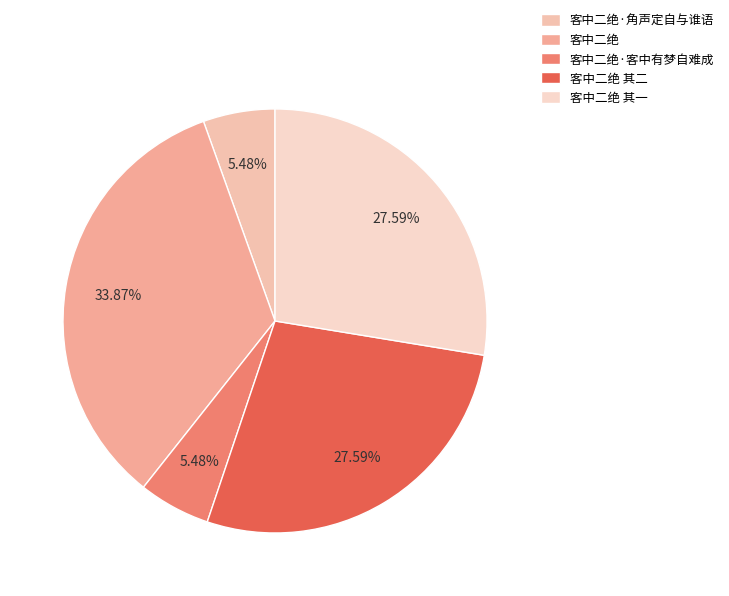

How many slices are in this pie chart?

5